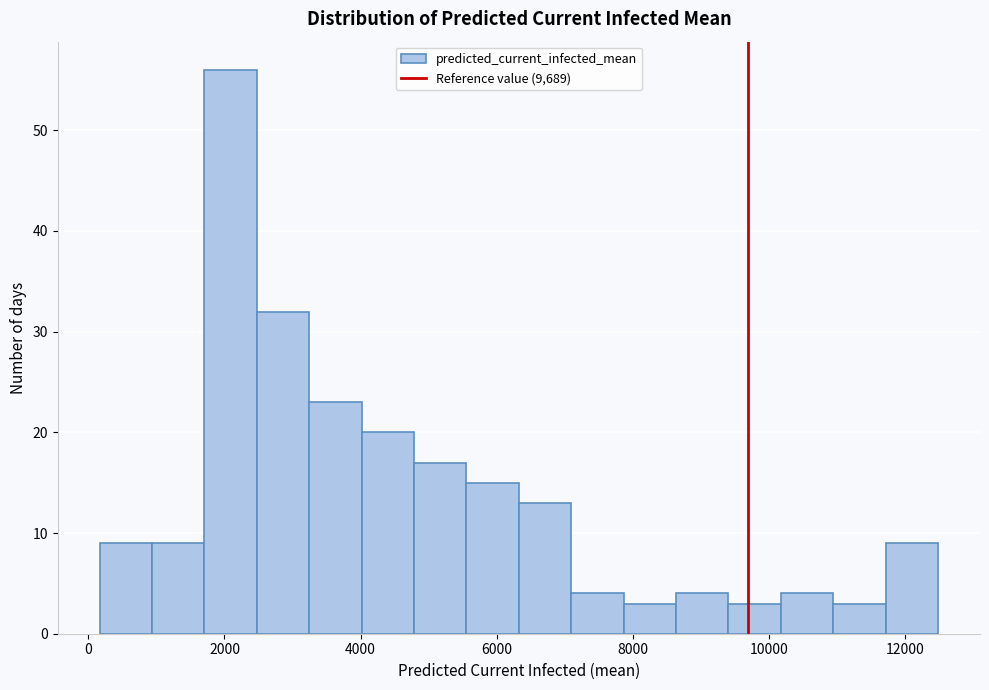

Around what value on the x-axis is the tallest bar? Give the approximate position of its centre, as read against the axis.

2000